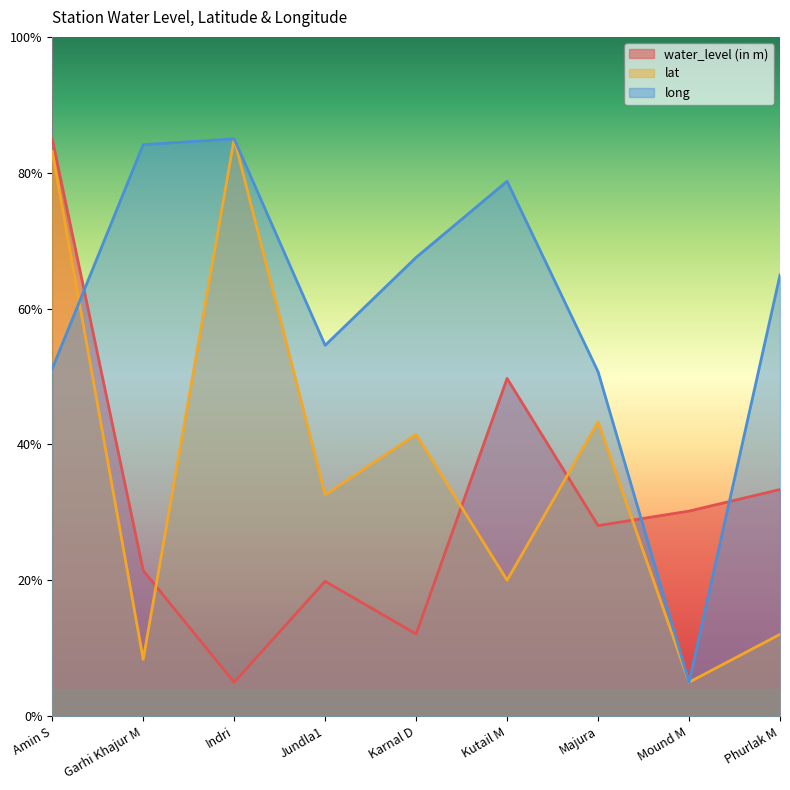

At which category does long reach its first local valley?

Jundla1